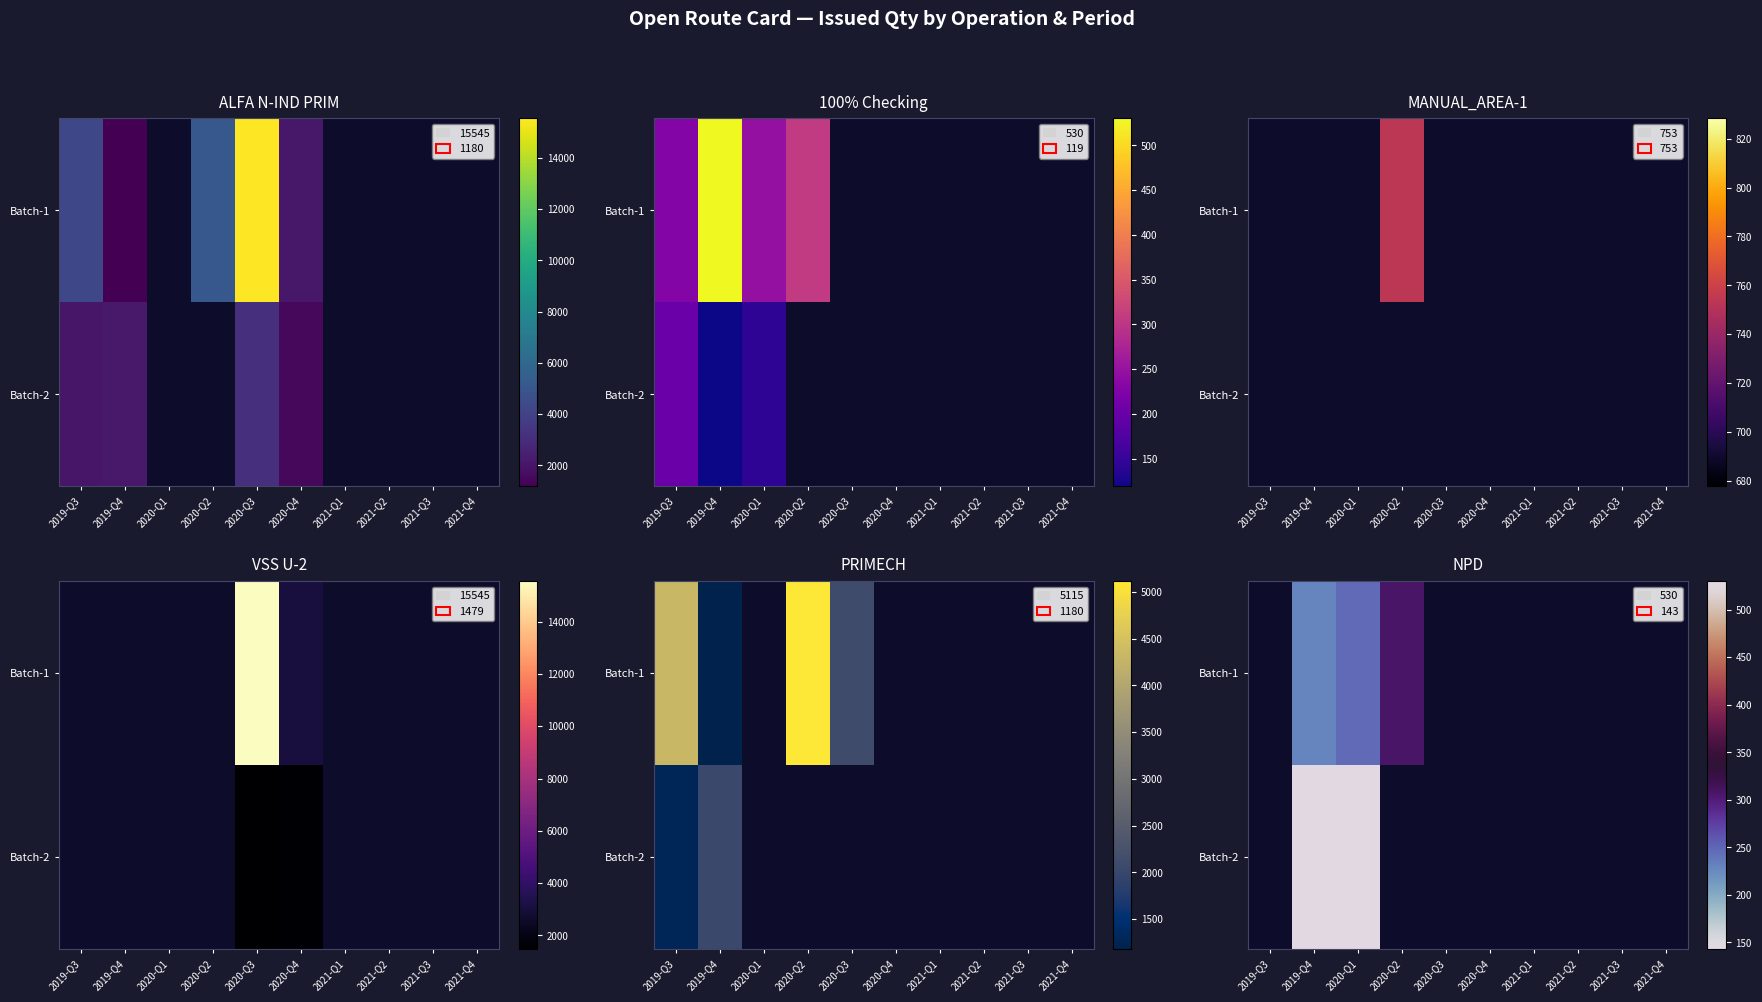

What is the smallest value displayed?

143.0